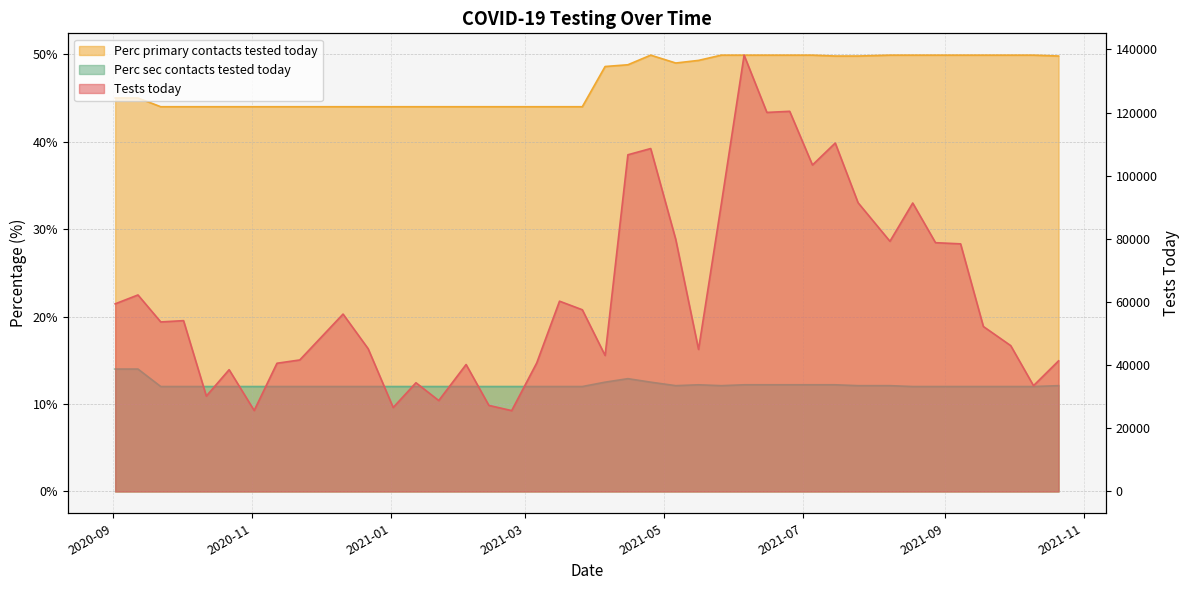

What is the maximum value shown in the chart?

138182.0